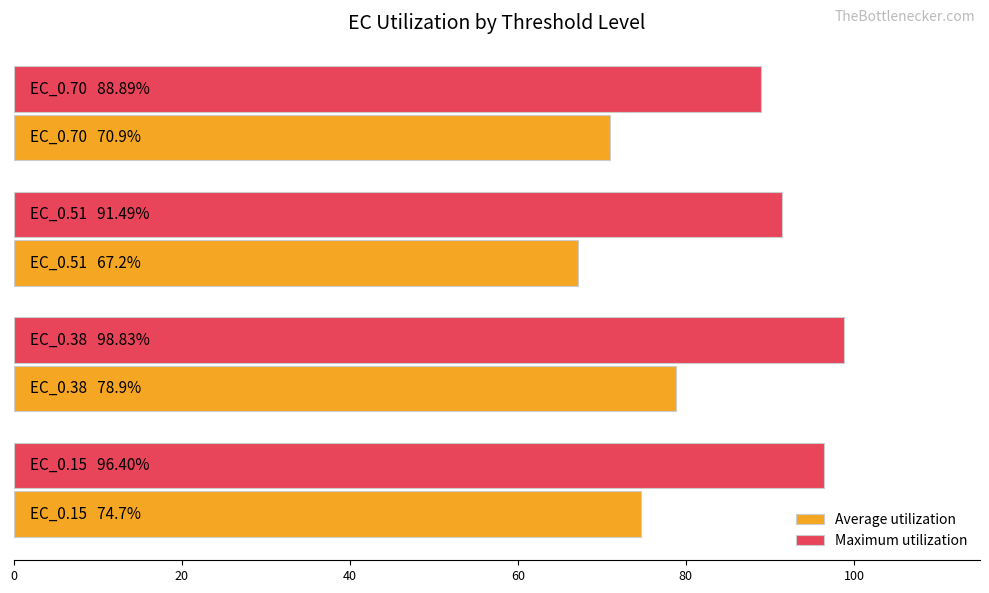

Count the number of data series in this chart.

2